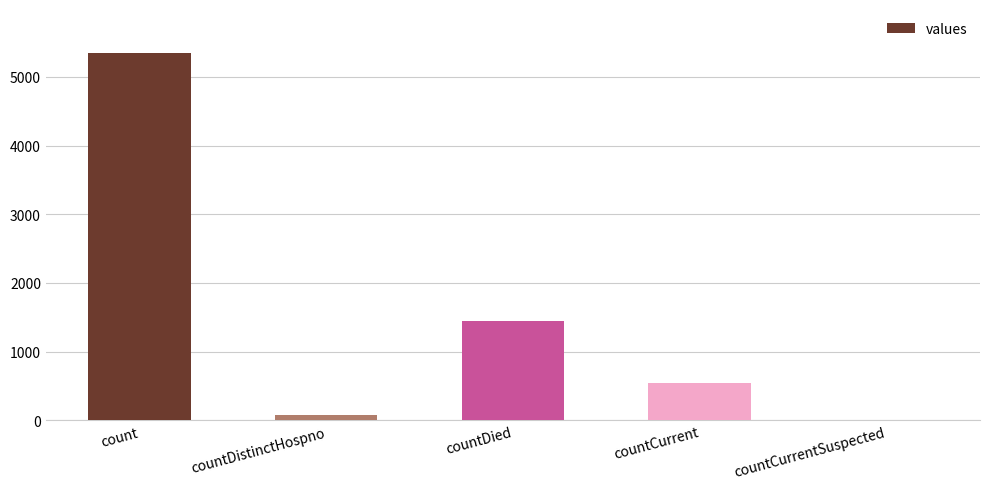

The value at countCurrentSuspected is 0. True or false?

True